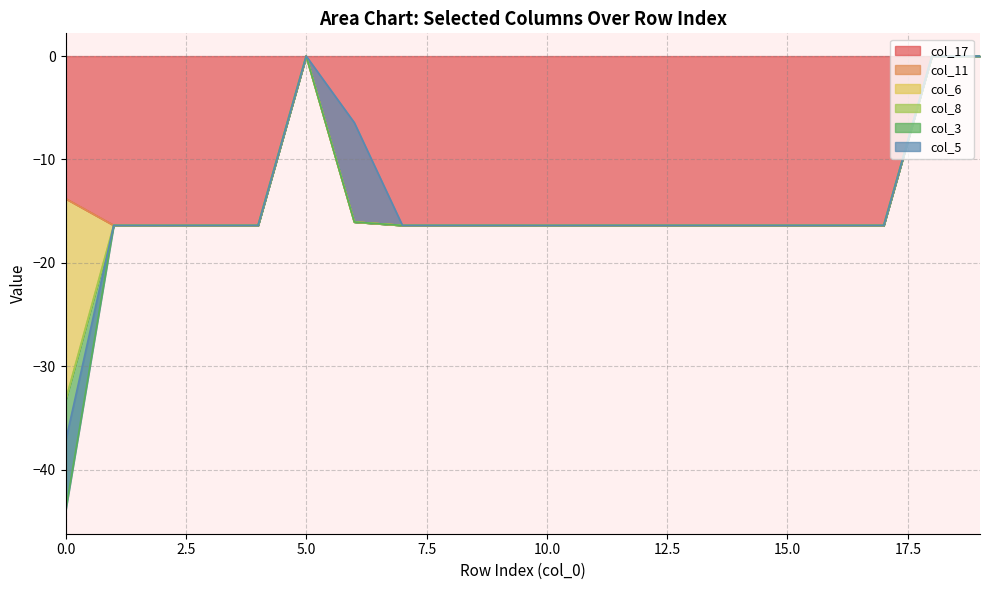

Is it true that col_6 equals 10.5 at 15?

False